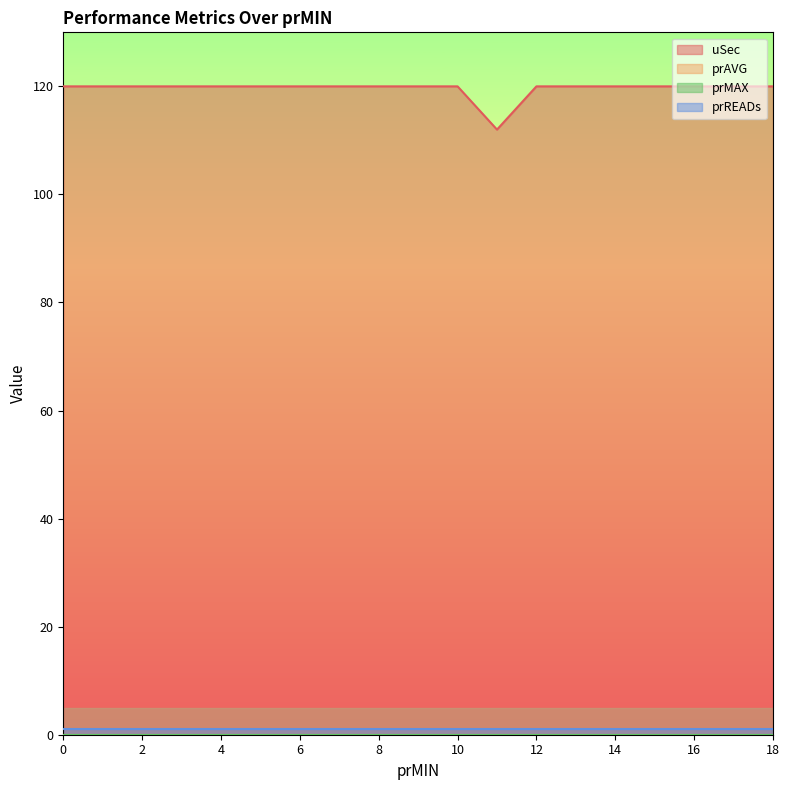

At how many categories does at least one series exceed 91?

19